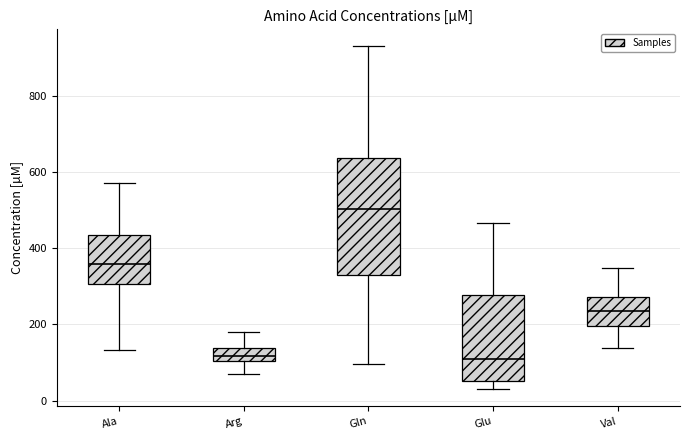

Reading left to right, read every box against the y-axis: the position of its median line, the range the box covers, and the ends of its whiskers. The values are not printed on the chart, so give them approximately, as read against the axis.

Ala: median 360, box 300 to 440, whiskers 140 to 580
Arg: median 120, box 100 to 140, whiskers 60 to 180
Gln: median 500, box 340 to 640, whiskers 100 to 940
Glu: median 120, box 60 to 280, whiskers 40 to 460
Val: median 240, box 200 to 280, whiskers 140 to 340